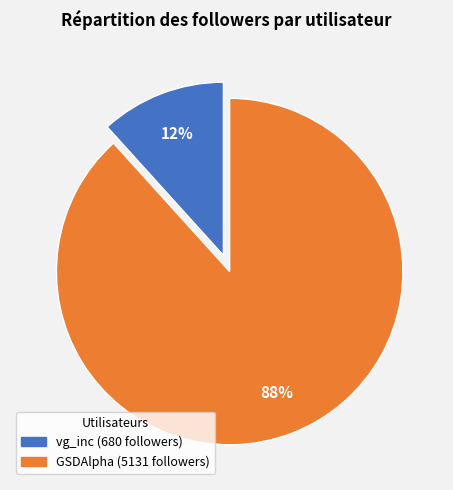

What is the smallest slice in the pie chart?

vg_inc